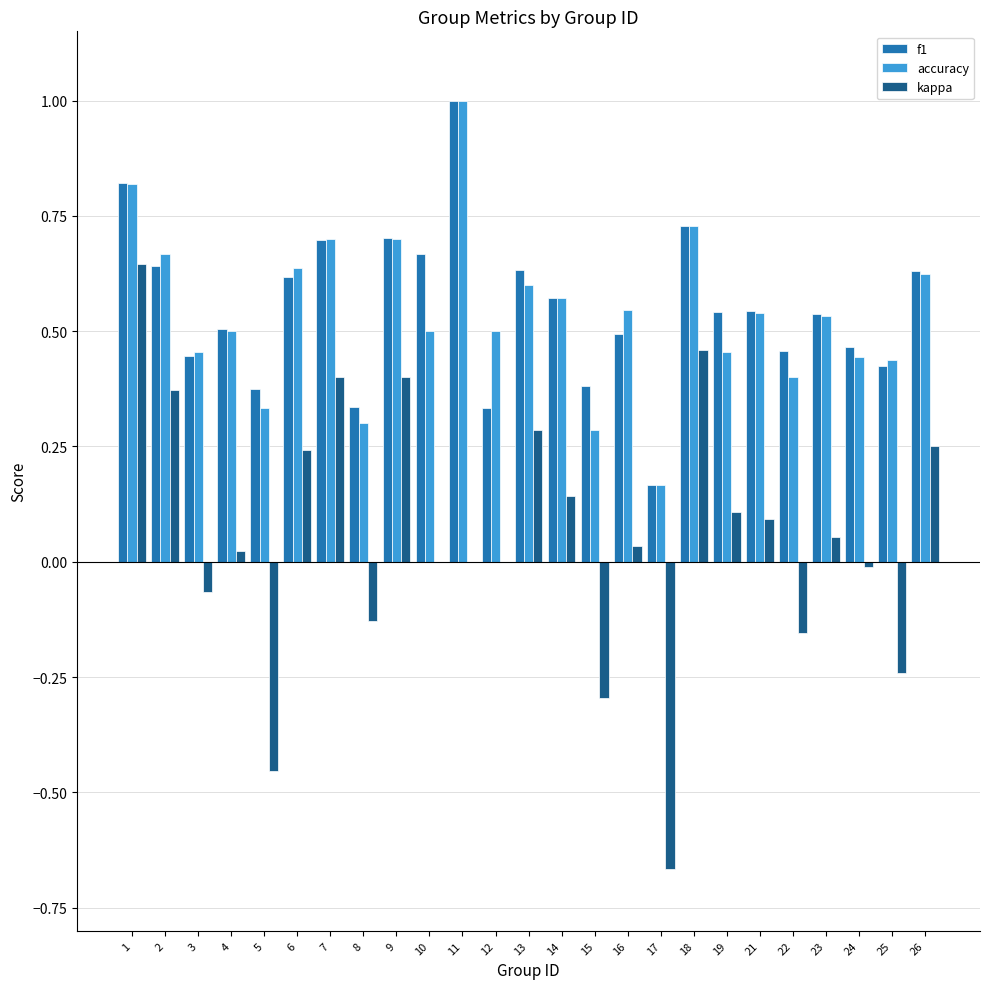

What is the maximum value shown in the chart?

1.0